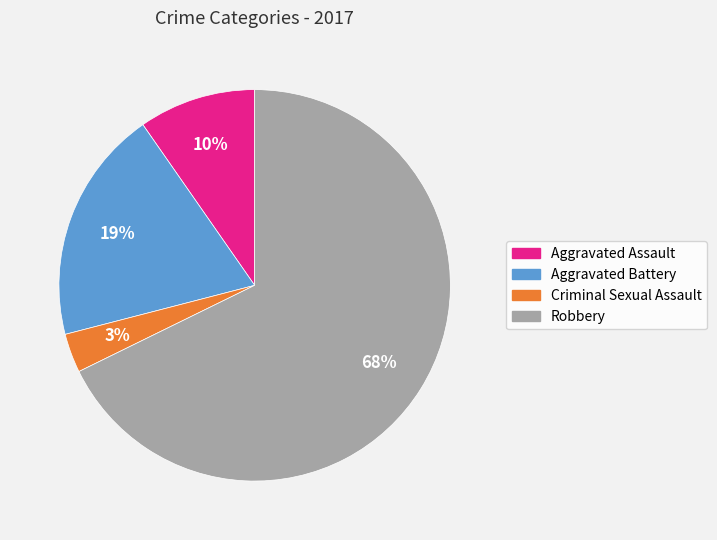

How many slices are in this pie chart?

4